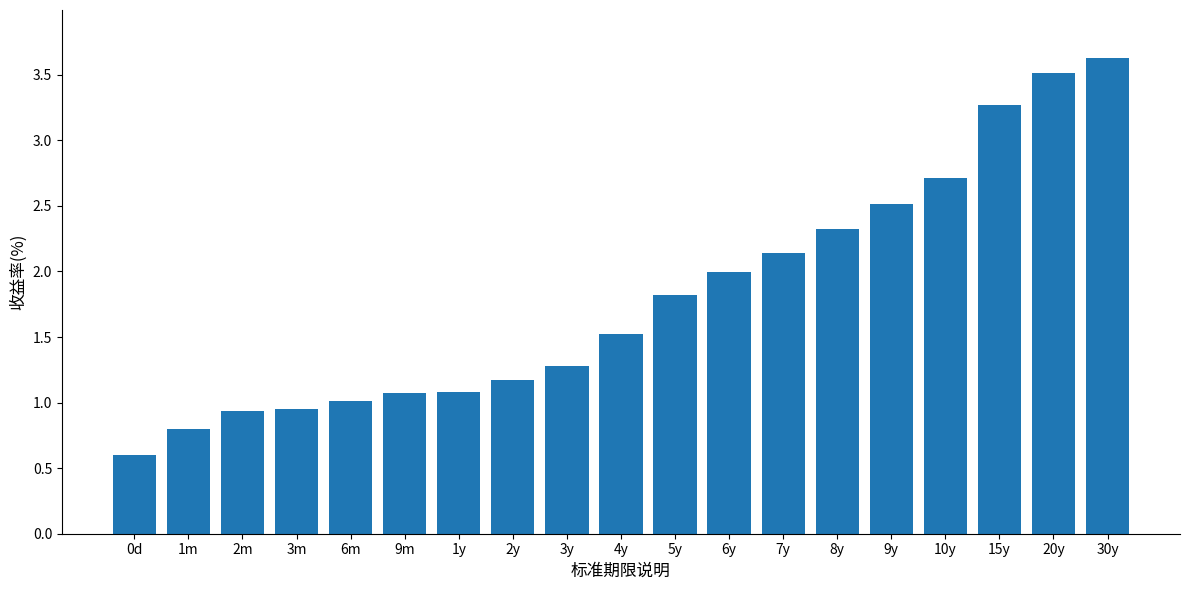

What is the sum of the values at 3y and 0d?

1.9